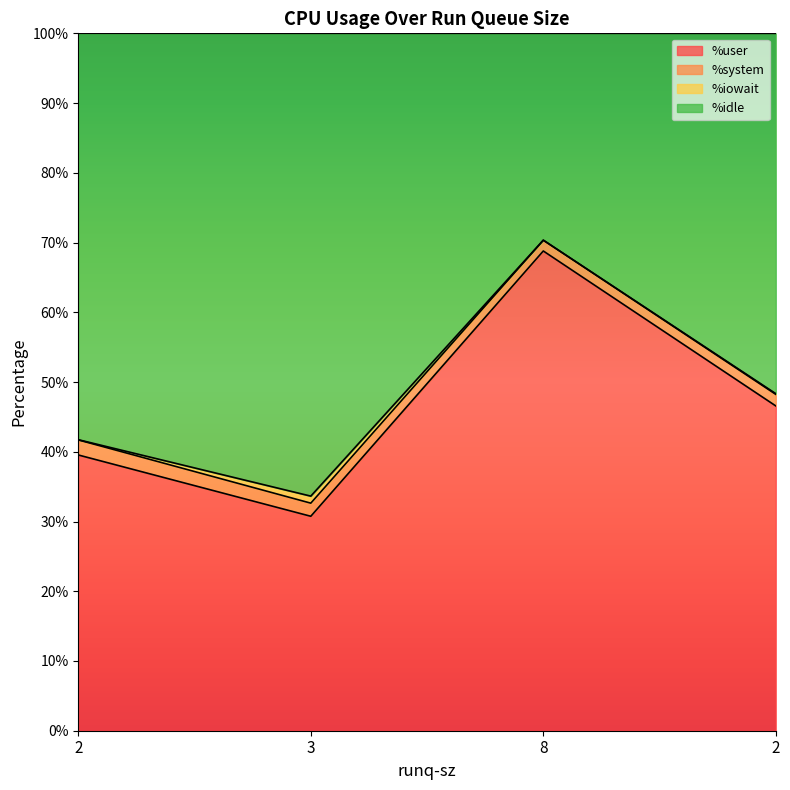

How many interior local valleys does the %user series have?

1